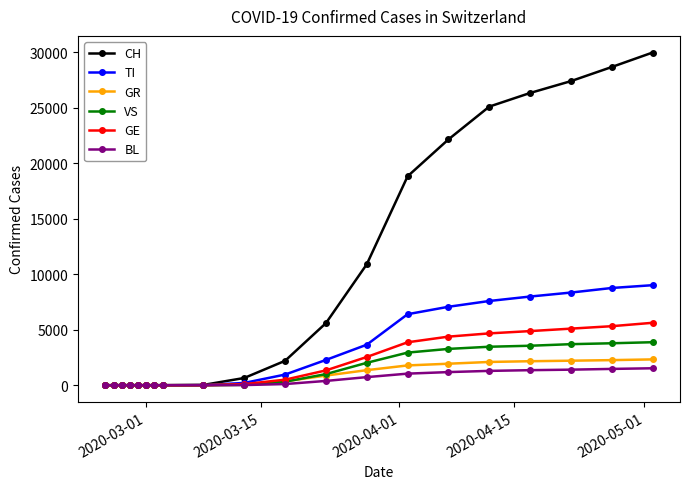

Which series has the widest spread of values?

CH